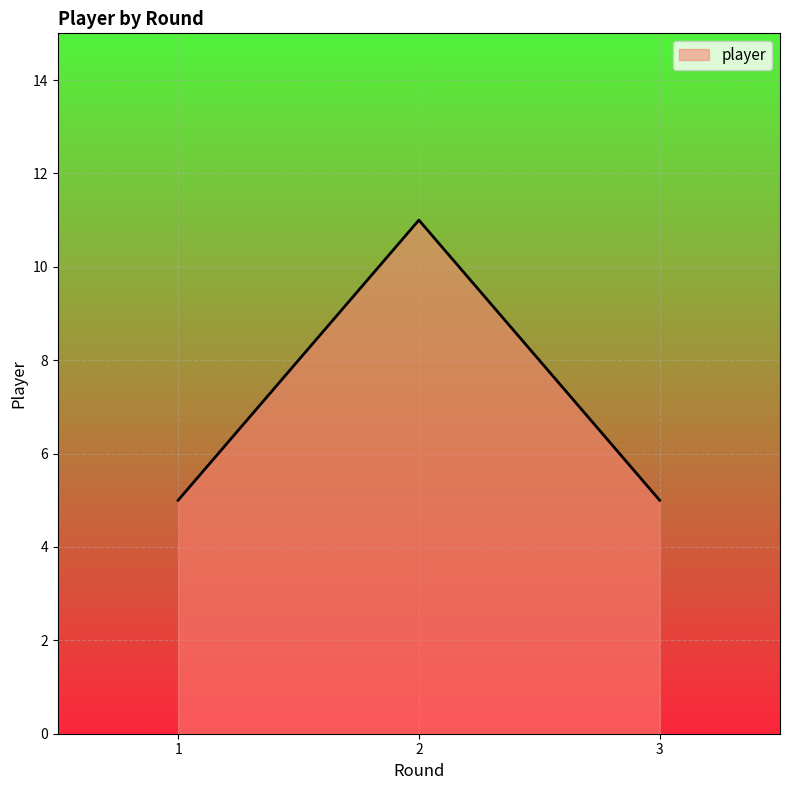

Is it true that the value at 2 is 11?

True